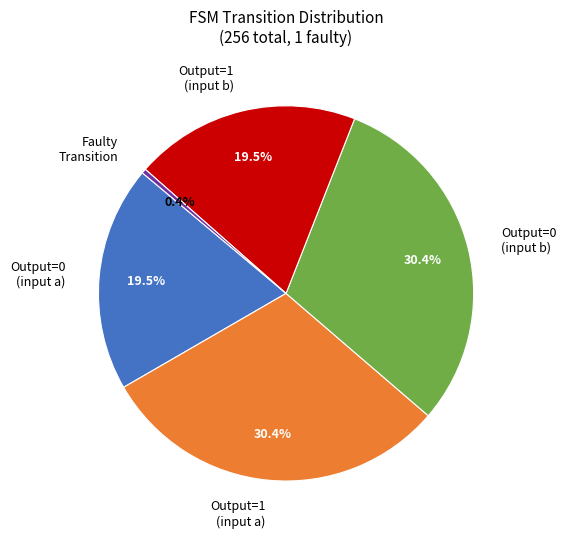

Which slice is the smallest?

Faulty Transition